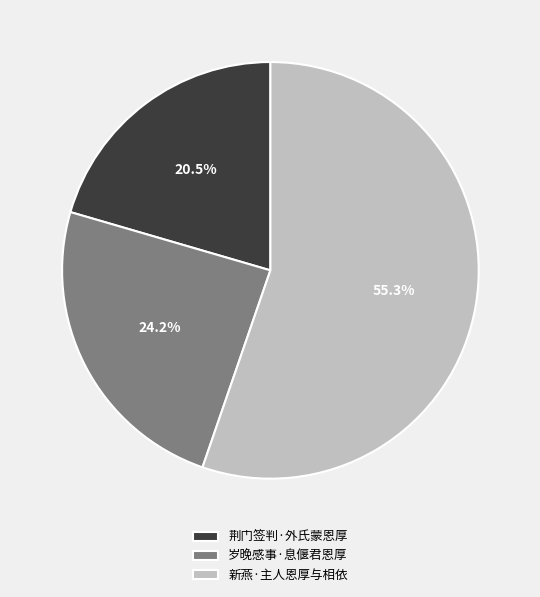

What percentage is the 岁晚感事·息偃君恩厚 slice, to the nearest percent?

24%